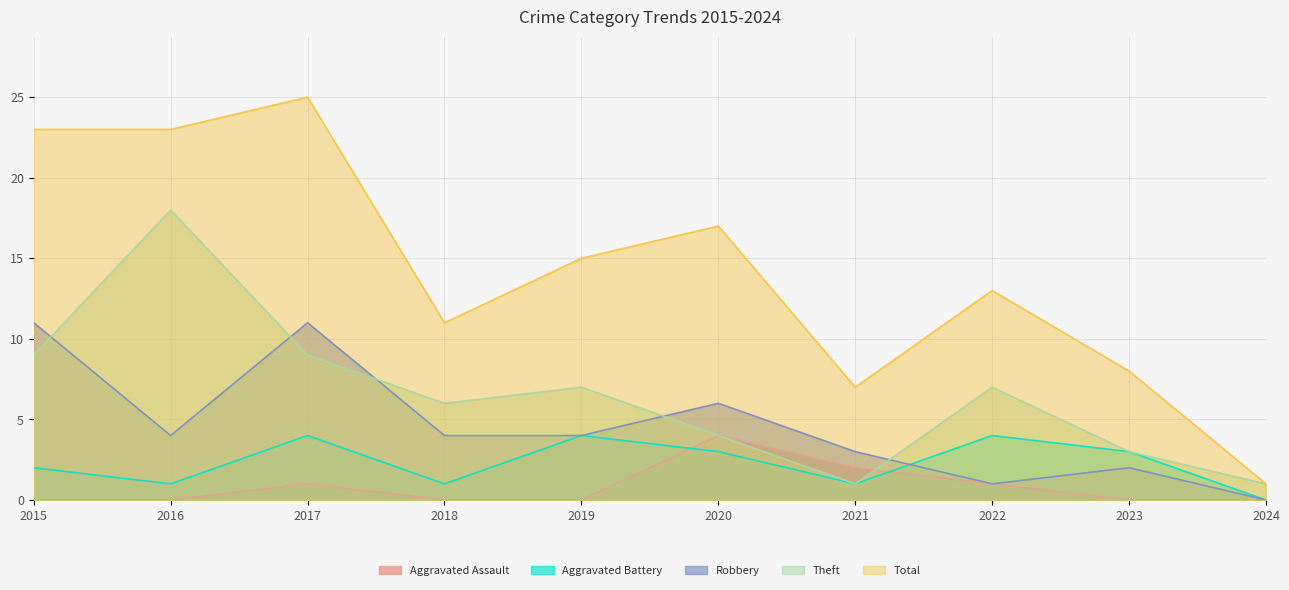

What is the average value of the Robbery series?

5